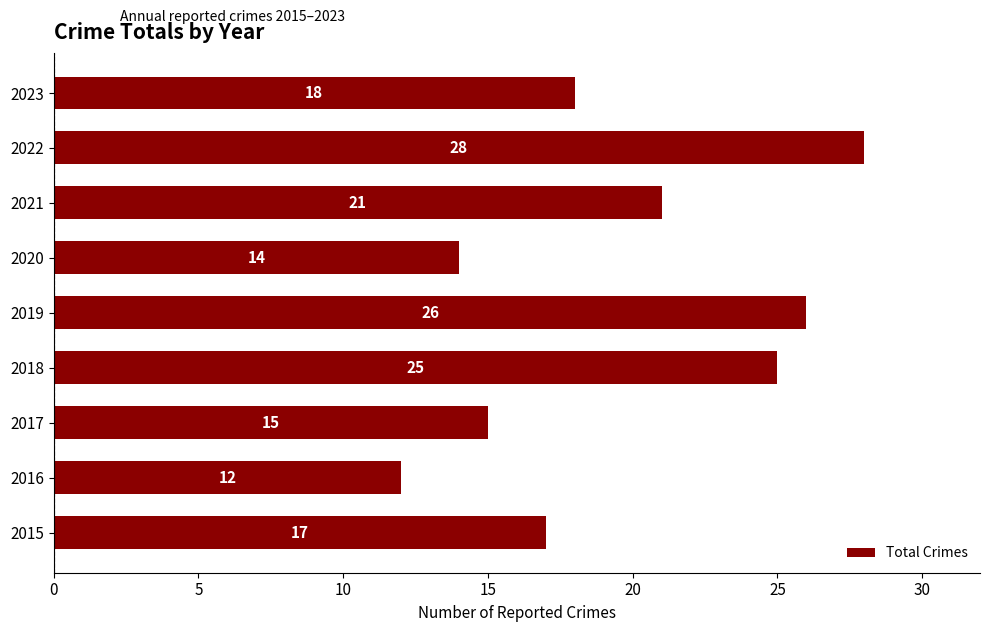

Rank the categories by value from lowest to highest.

2016, 2020, 2017, 2015, 2023, 2021, 2018, 2019, 2022